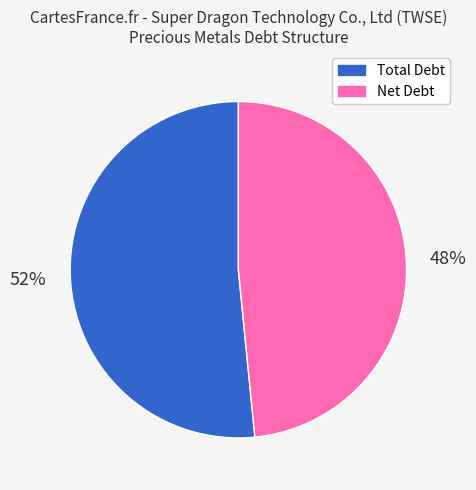

Combined, do Net Debt and Total Debt account for over 50%?

Yes